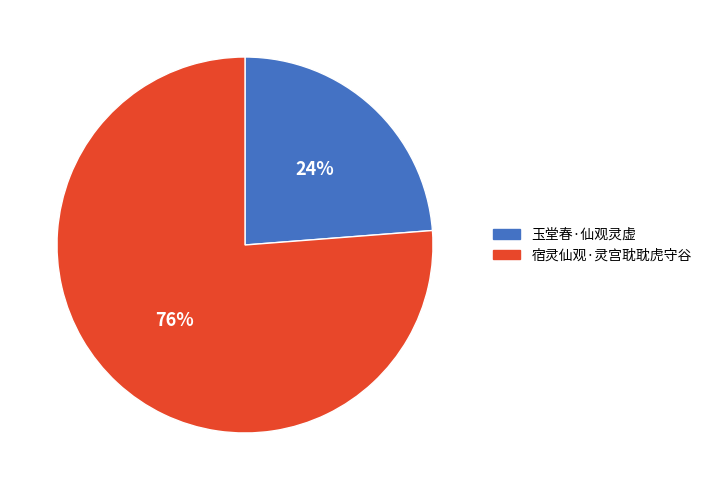

To the nearest percent, what percentage of the pie is 宿灵仙观·灵宫耽耽虎守谷?

76%